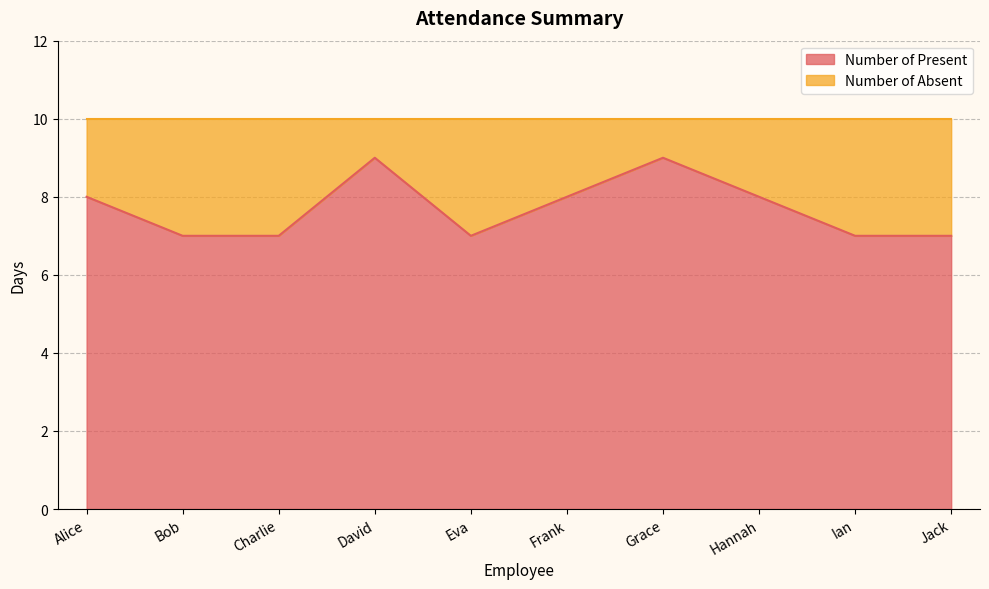

Is it true that the value at Eva is 11?

False